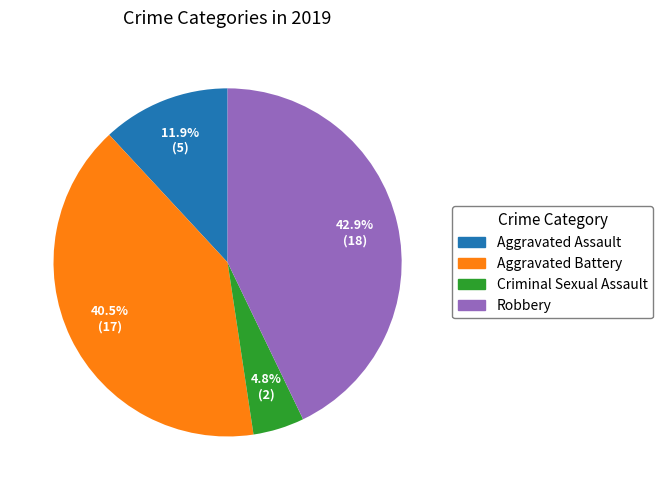

Count the number of slices in the pie.

4